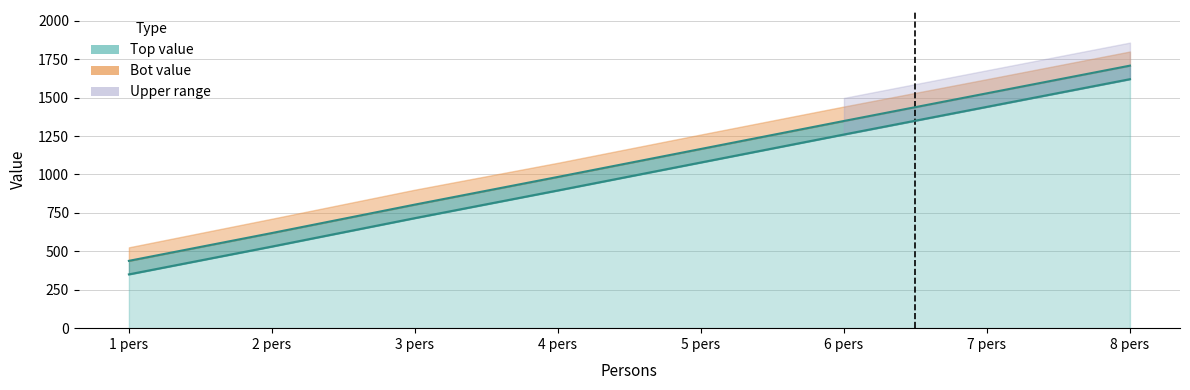

At 4 pers, list the series in order from smallest to largest.

top, bot